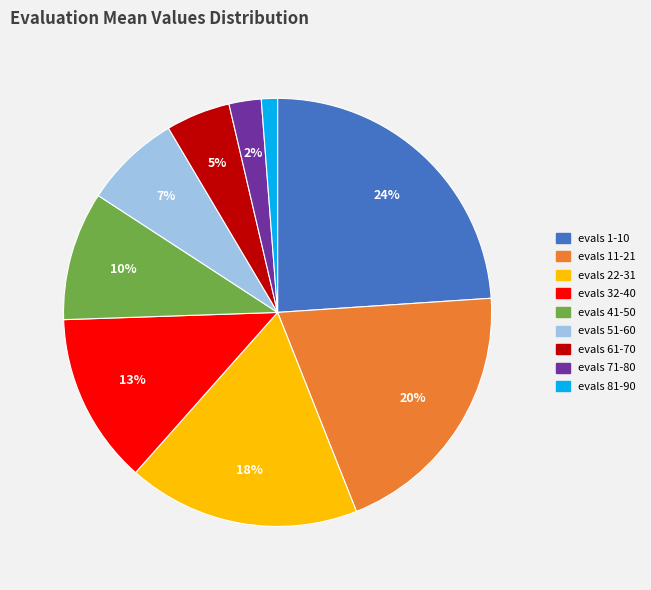

To the nearest percent, what is the difference between the evals 1-10 and evals 32-40 slice percentages?

11%